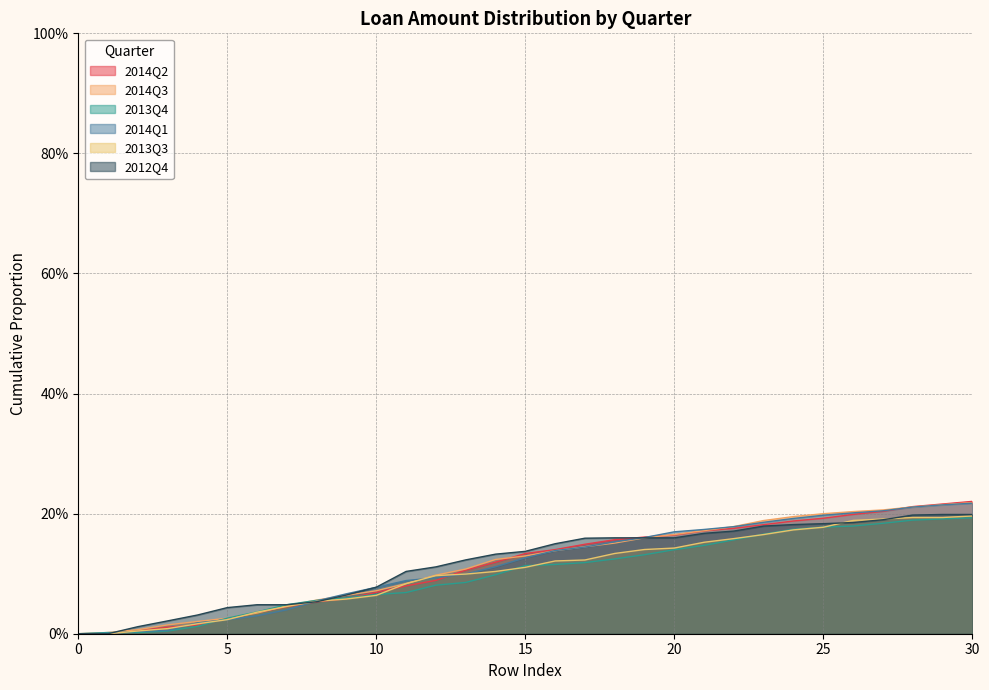

Reading left to right, list all the values displayed in this chart.

2014Q2: 0=0.0	1=0.0	2=0.0	3=0.0	4=0.0	5=0.0	6=0.0	7=0.0	8=0.1	9=0.1	10=0.1	11=0.1	12=0.1	13=0.1	14=0.1	15=0.1	16=0.1	17=0.1	18=0.2	19=0.2	20=0.2	21=0.2	22=0.2	23=0.2	24=0.2	25=0.2	26=0.2	27=0.2	28=0.2	29=0.2	30=0.2
2014Q3: 0=0.0	1=0.0	2=0.0	3=0.0	4=0.0	5=0.0	6=0.0	7=0.0	8=0.1	9=0.1	10=0.1	11=0.1	12=0.1	13=0.1	14=0.1	15=0.1	16=0.1	17=0.1	18=0.2	19=0.2	20=0.2	21=0.2	22=0.2	23=0.2	24=0.2	25=0.2	26=0.2	27=0.2	28=0.2	29=0.2	30=0.2
2013Q4: 0=0.0	1=0.0	2=0.0	3=0.0	4=0.0	5=0.0	6=0.0	7=0.0	8=0.1	9=0.1	10=0.1	11=0.1	12=0.1	13=0.1	14=0.1	15=0.1	16=0.1	17=0.1	18=0.1	19=0.1	20=0.1	21=0.1	22=0.2	23=0.2	24=0.2	25=0.2	26=0.2	27=0.2	28=0.2	29=0.2	30=0.2
2014Q1: 0=0.0	1=0.0	2=0.0	3=0.0	4=0.0	5=0.0	6=0.0	7=0.0	8=0.1	9=0.1	10=0.1	11=0.1	12=0.1	13=0.1	14=0.1	15=0.1	16=0.1	17=0.1	18=0.2	19=0.2	20=0.2	21=0.2	22=0.2	23=0.2	24=0.2	25=0.2	26=0.2	27=0.2	28=0.2	29=0.2	30=0.2
2013Q3: 0=0.0	1=0.0	2=0.0	3=0.0	4=0.0	5=0.0	6=0.0	7=0.0	8=0.1	9=0.1	10=0.1	11=0.1	12=0.1	13=0.1	14=0.1	15=0.1	16=0.1	17=0.1	18=0.1	19=0.1	20=0.1	21=0.2	22=0.2	23=0.2	24=0.2	25=0.2	26=0.2	27=0.2	28=0.2	29=0.2	30=0.2
2012Q4: 0=0.0	1=0.0	2=0.0	3=0.0	4=0.0	5=0.0	6=0.0	7=0.0	8=0.1	9=0.1	10=0.1	11=0.1	12=0.1	13=0.1	14=0.1	15=0.1	16=0.1	17=0.2	18=0.2	19=0.2	20=0.2	21=0.2	22=0.2	23=0.2	24=0.2	25=0.2	26=0.2	27=0.2	28=0.2	29=0.2	30=0.2